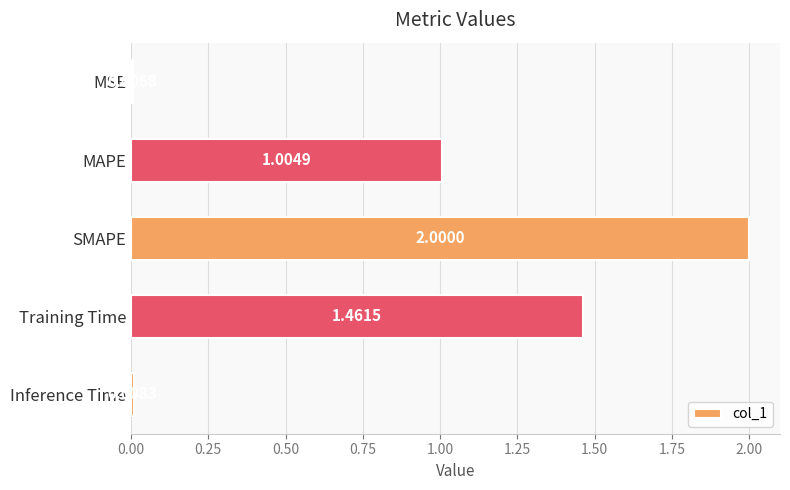

List the labels in order of value, smallest first.

MSE, Inference Time, MAPE, Training Time, SMAPE